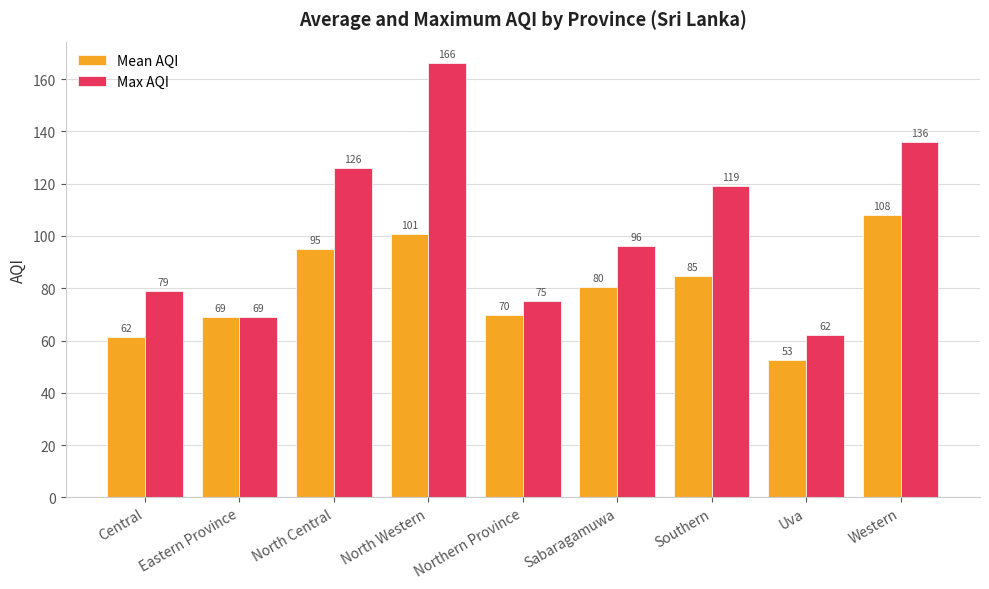

What is the sum of all Mean AQI values?

722.0